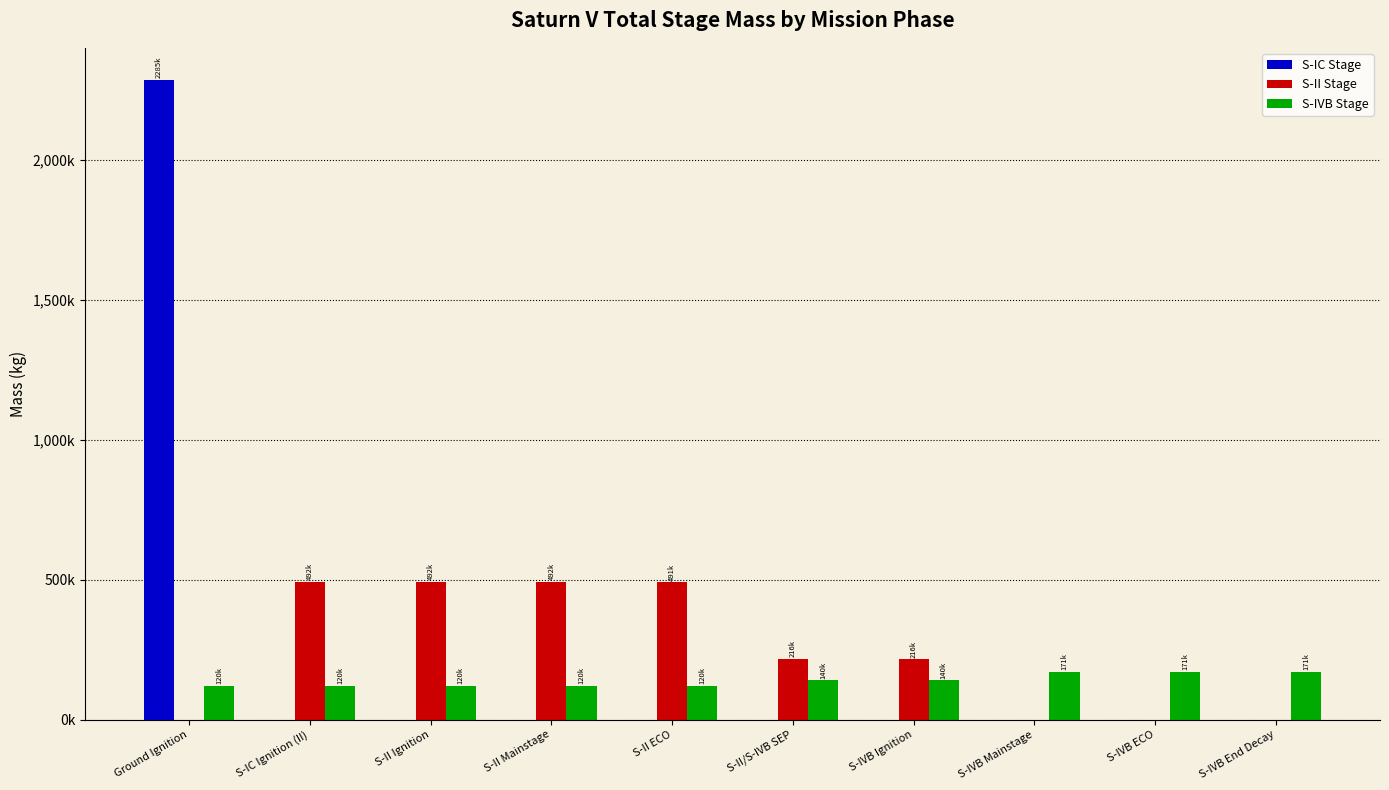

What are all the series names shown in the legend?

S-IC Stage, S-II Stage, S-IVB Stage